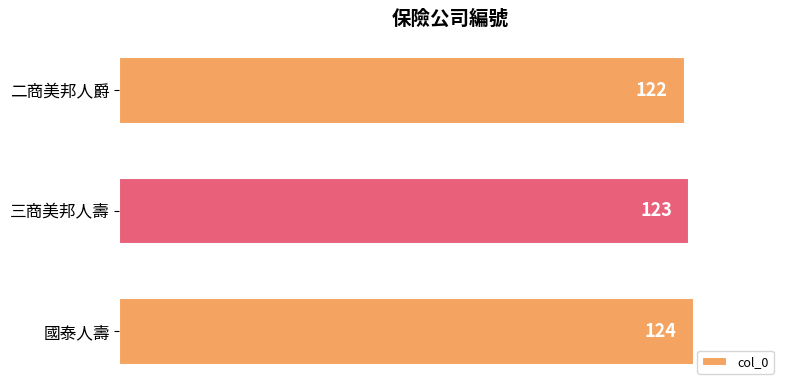

At which label is the value closest to 123?

三商美邦人壽